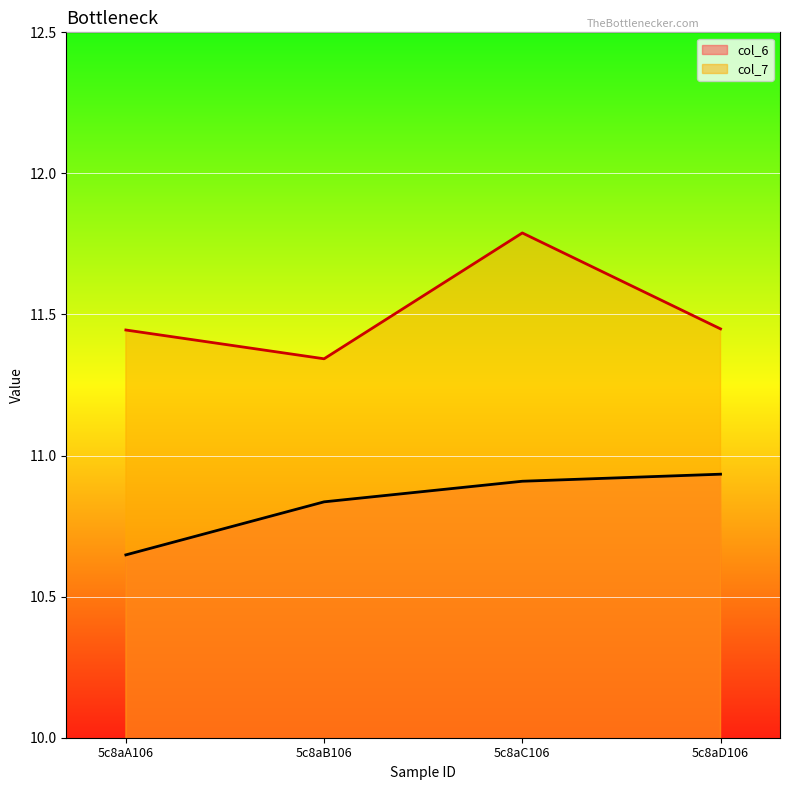

Count the number of data series in this chart.

2